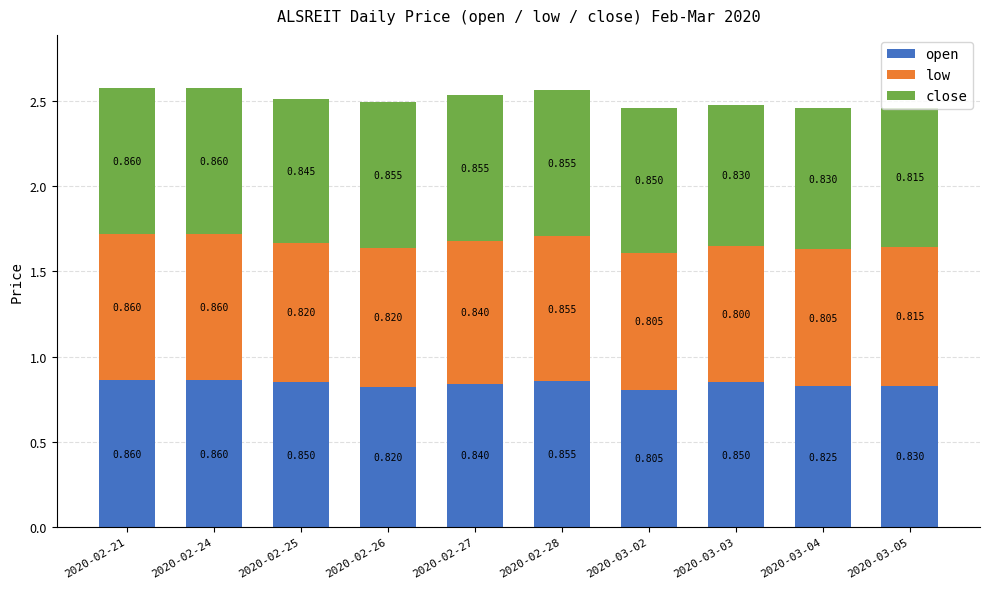

Rank the categories by open value from lowest to highest.

2020-03-02, 2020-02-26, 2020-03-04, 2020-03-05, 2020-02-27, 2020-02-25, 2020-03-03, 2020-02-28, 2020-02-21, 2020-02-24